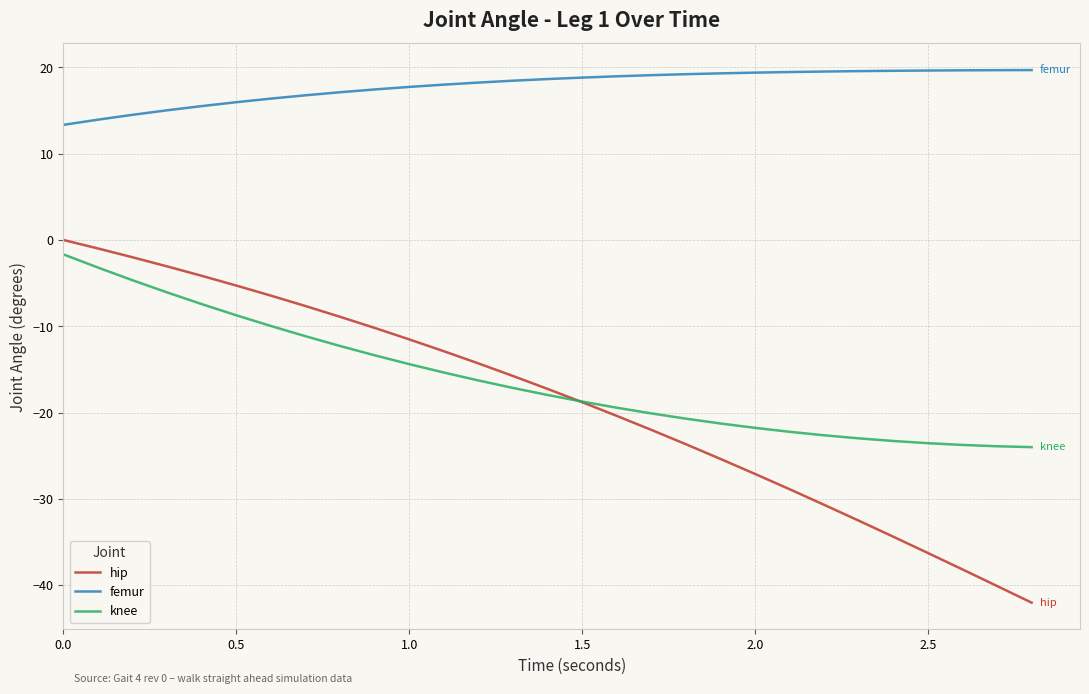

True or false: knee and femur intersect in this chart.

False